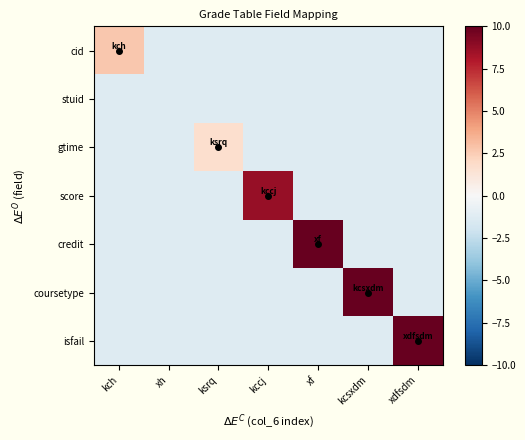

Which series has the largest total across all categories?

isfail